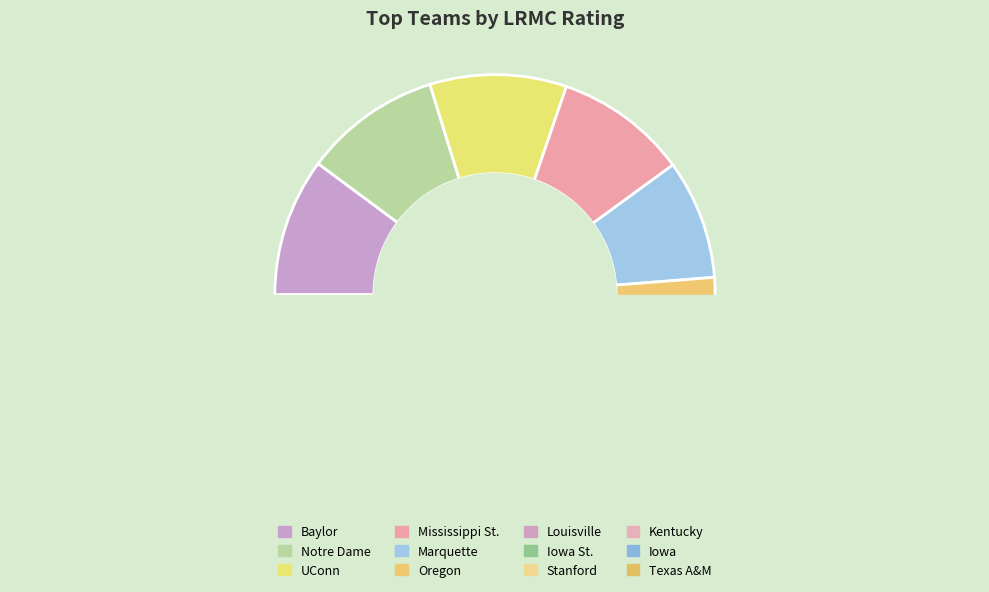

Which has a higher value, Kentucky or Iowa St.?

Iowa St.